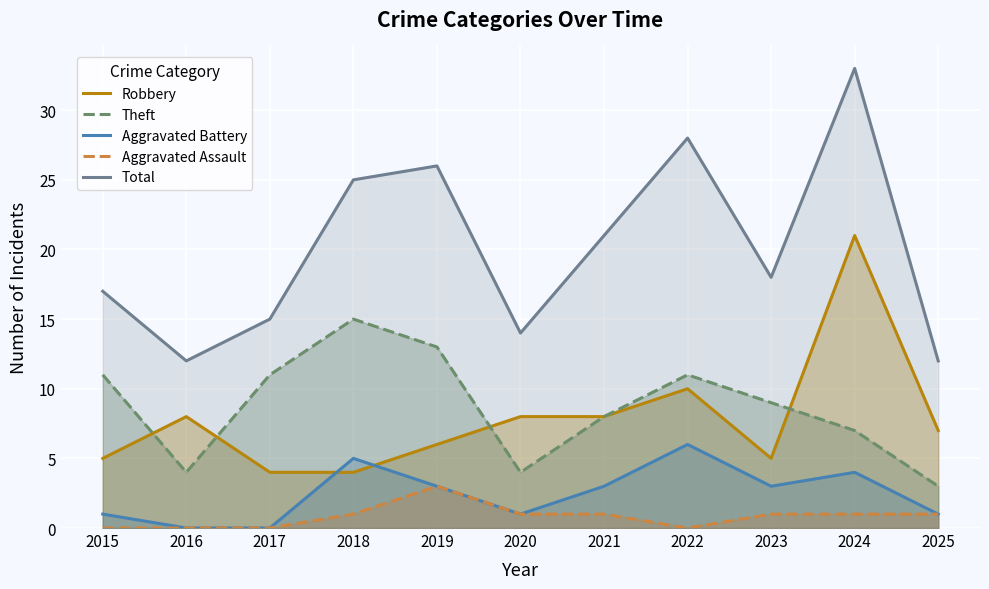

True or false: Total and Robbery intersect in this chart.

False